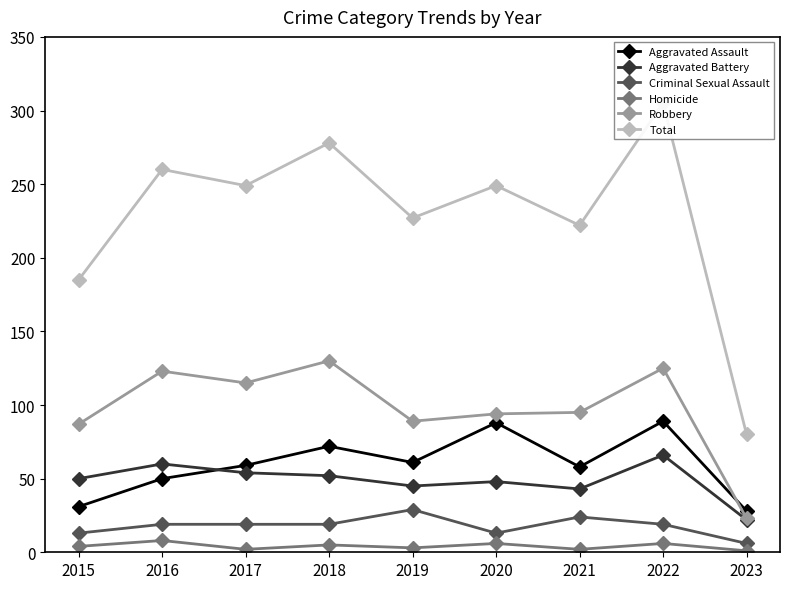

Is it true that Homicide equals 1 at 2023?

True